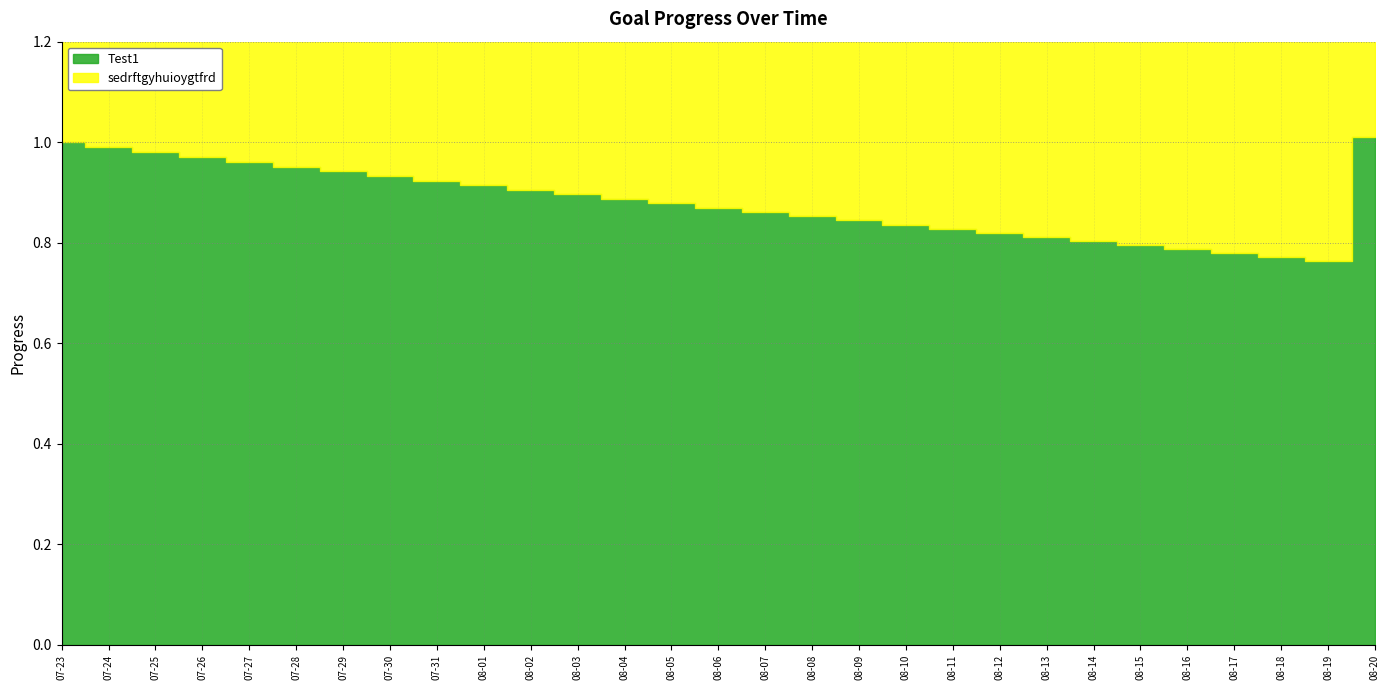

Which label corresponds to the smallest value in the chart?

08-19